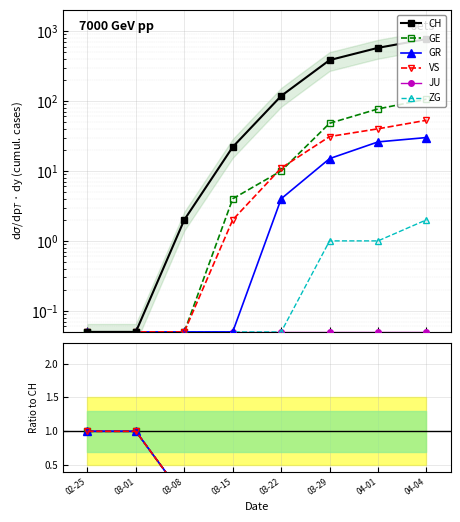

True or false: JU has more than 2 points higher than both neighbors.

False